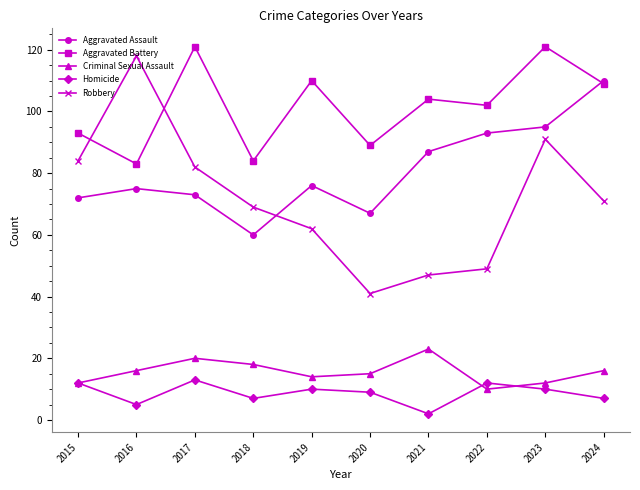

What is the value of the Aggravated Assault point at the 6th from the left?

67